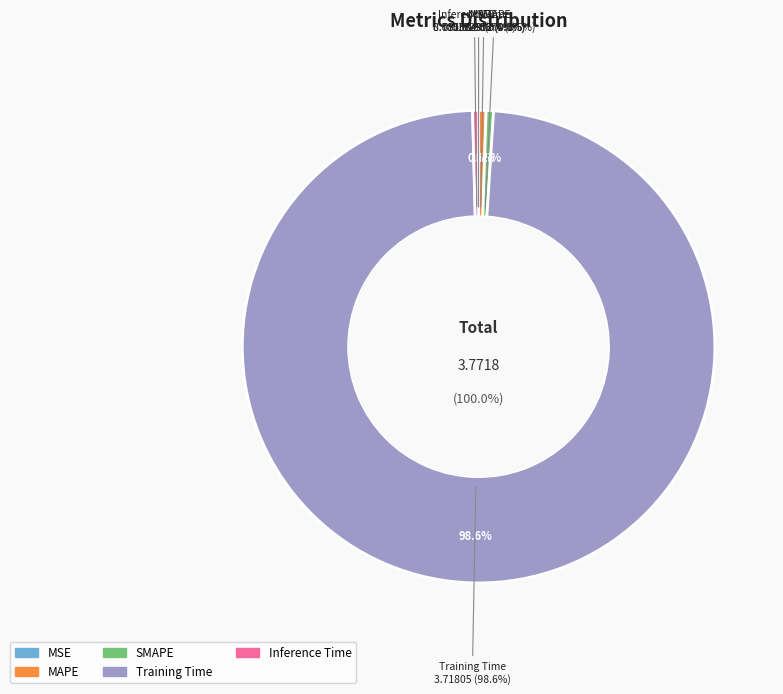

Is Training Time the majority of the pie?

Yes